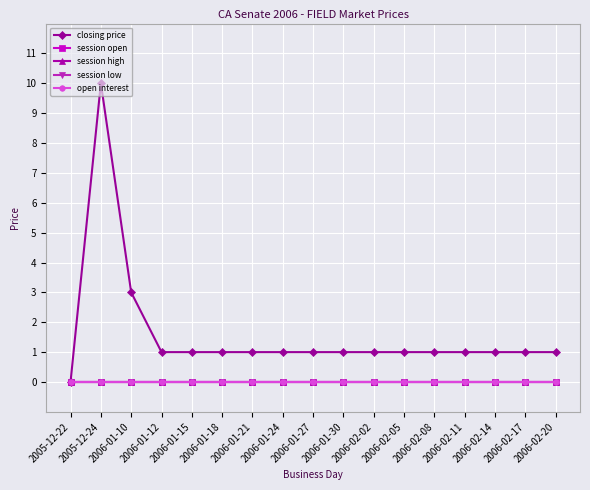

Reading right to left, what are all the values shown in this chart?

closing price: 1	1	1	1	1	1	1	1	1	1	1	1	1	1	3	10	0
session open: 0	0	0	0	0	0	0	0	0	0	0	0	0	0	0	0	0
session high: 0	0	0	0	0	0	0	0	0	0	0	0	0	0	0	0	0
session low: 0	0	0	0	0	0	0	0	0	0	0	0	0	0	0	0	0
open interest: 0	0	0	0	0	0	0	0	0	0	0	0	0	0	0	0	0